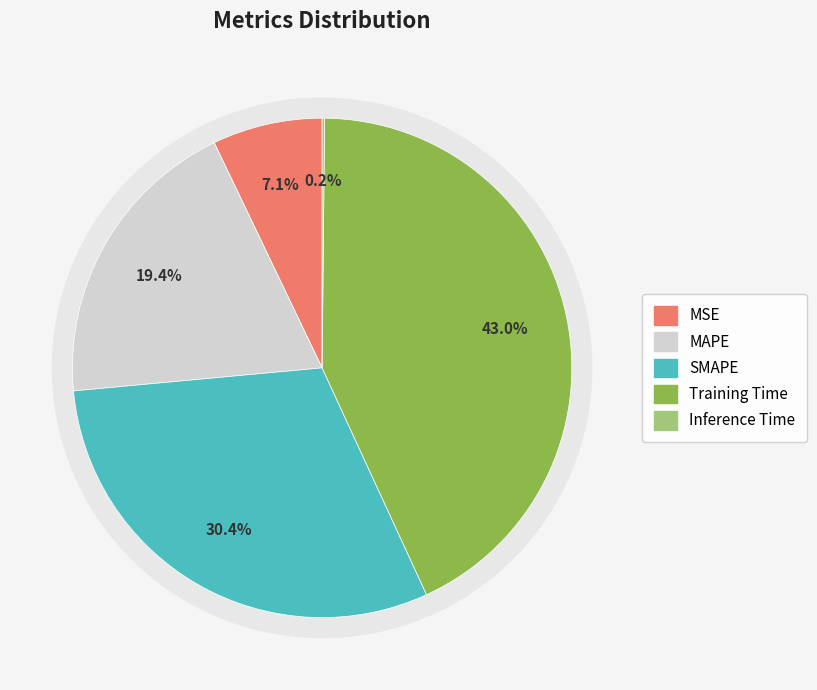

The Training Time slice represents 37% of the pie. True or false?

False